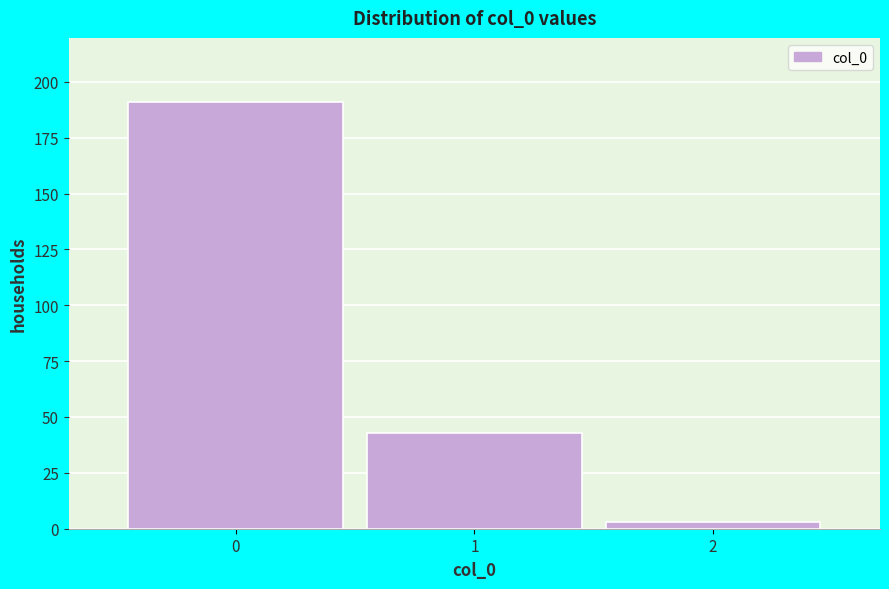

Reading right to left, transcribe all the data shown in this chart.

3	43	191